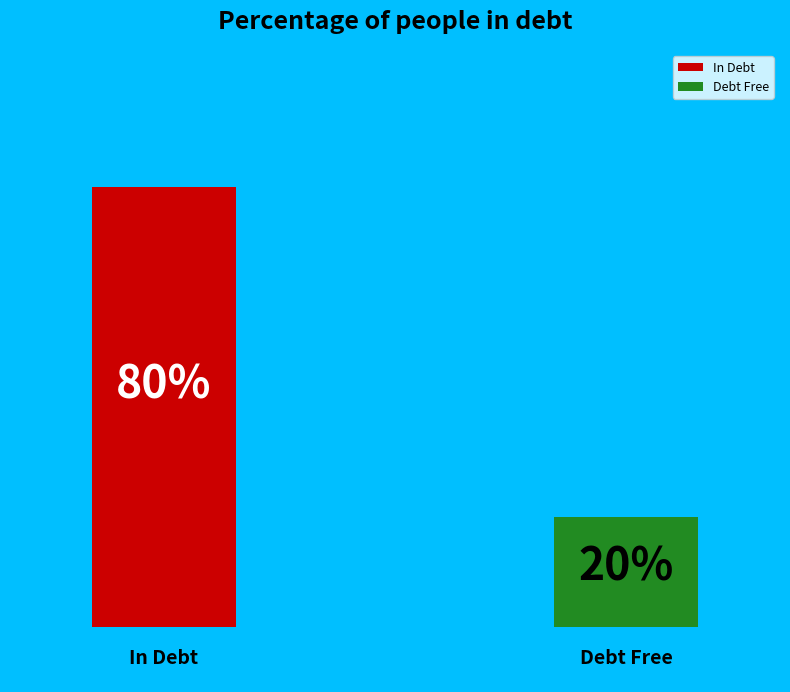

True or false: 0.1094738254949062 accounts for 18% of the total.

False